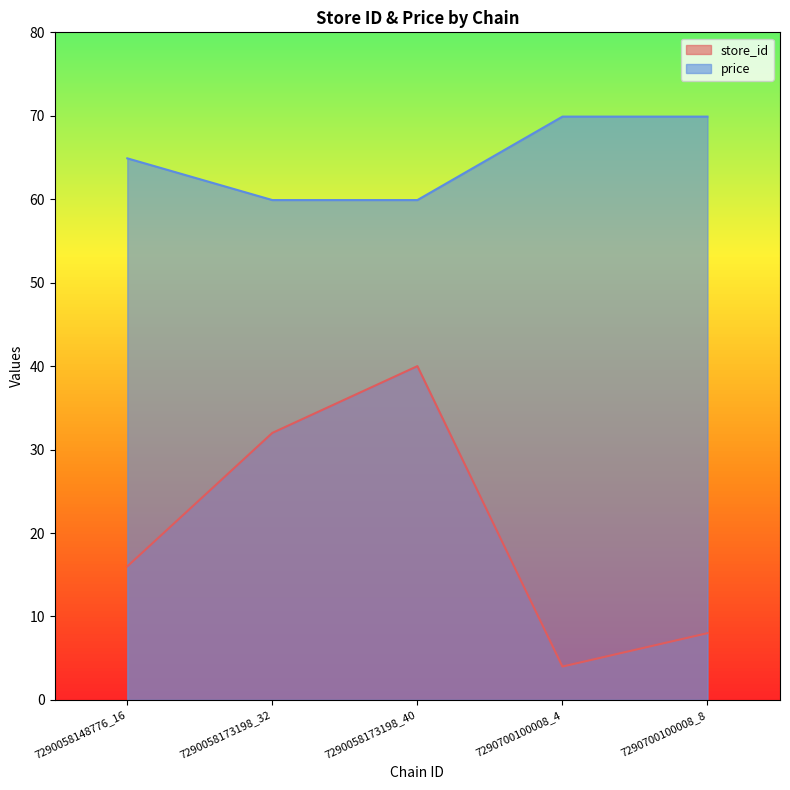

What is the value of the price point at the 5th from the left?

69.9